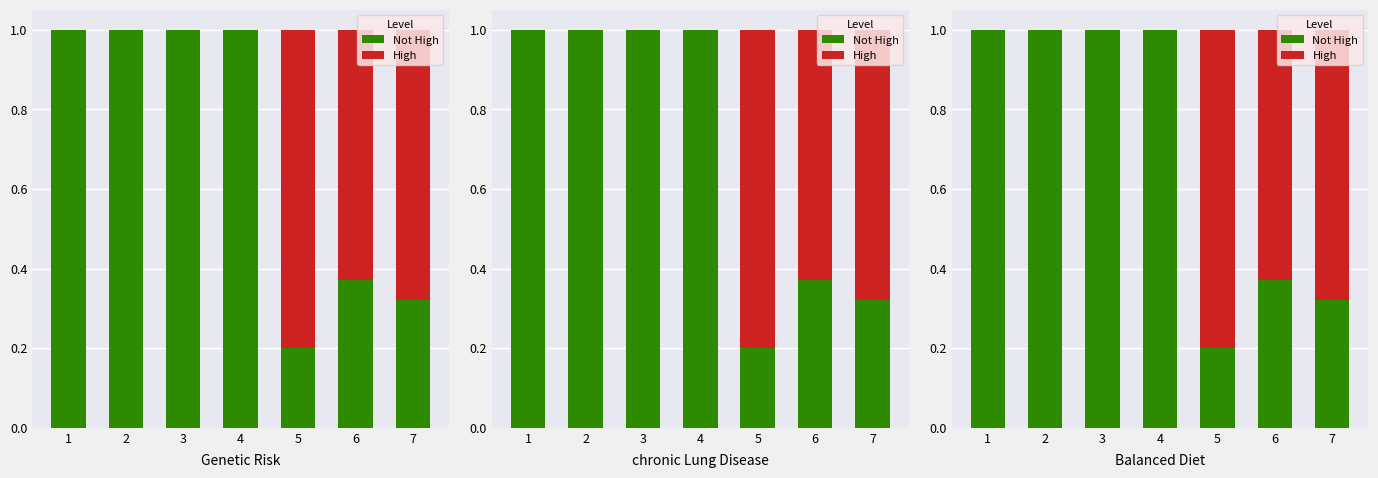

At how many categories does at least one series exceed 0?

7